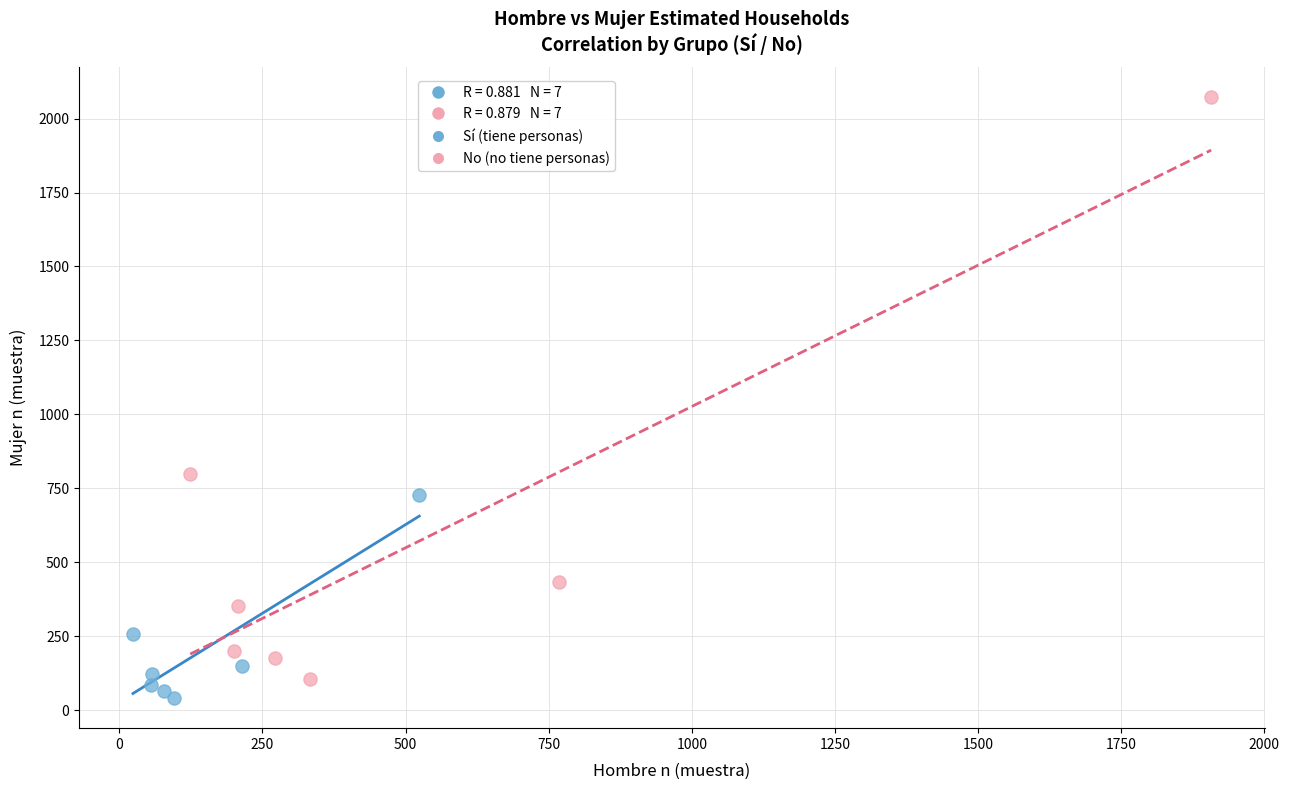

Which series has the largest Y range (max minus min)?

No (no tiene personas)